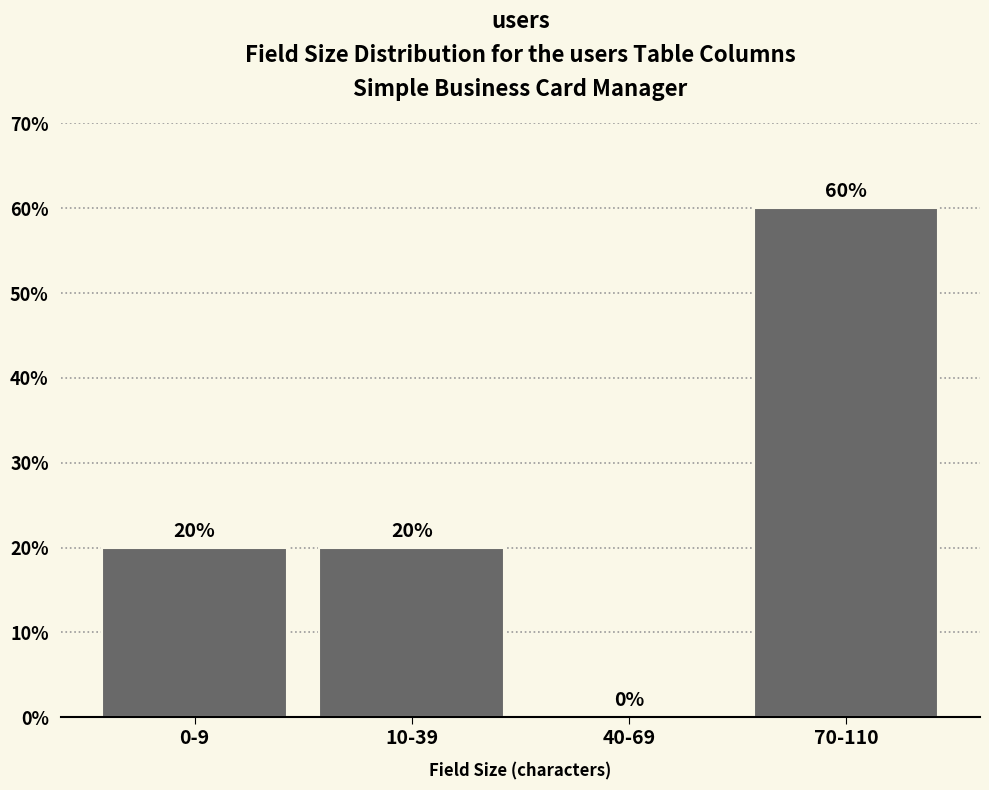

Reading left to right, what are all the values shown in this chart?

0-9=20	10-39=20	40-69=0	70-110=60